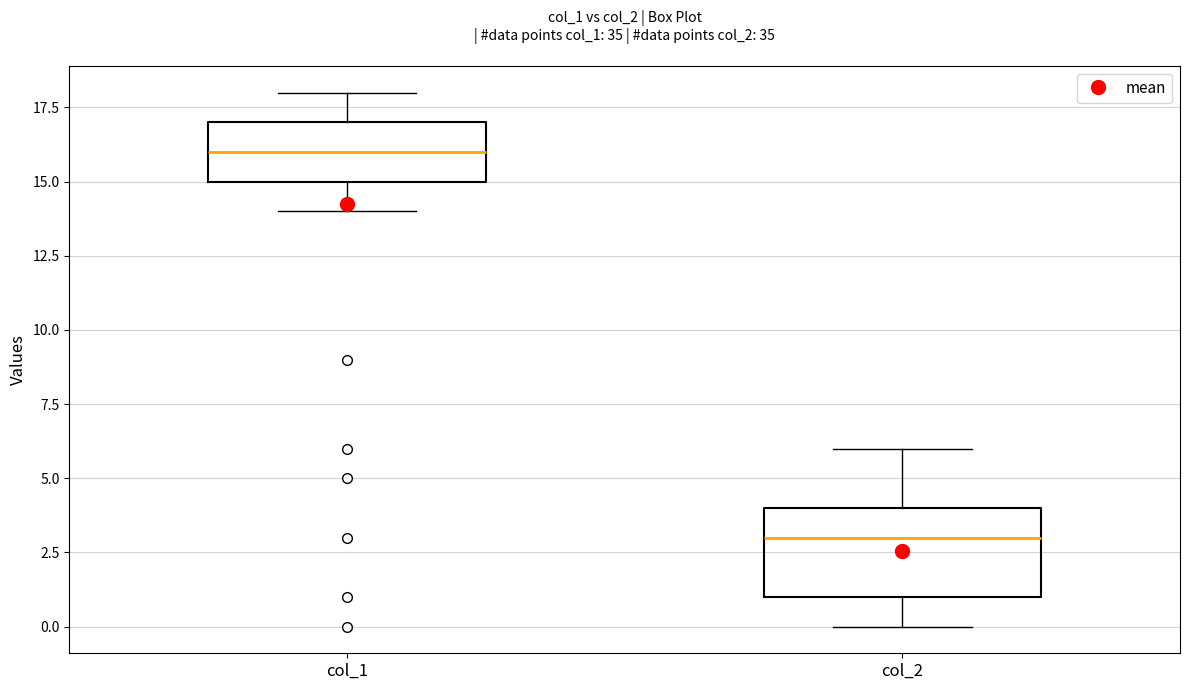

Reading left to right, transcribe this box plot: for each box, give where its median line is, the range the box spans, and where its two whiskers end, as read against the y-axis. The values are not printed on the chart, so give them approximately, as read against the axis.

col_1: median 16, box 15 to 17, whiskers 14 to 18
col_2: median 3, box 1 to 4, whiskers 0 to 6